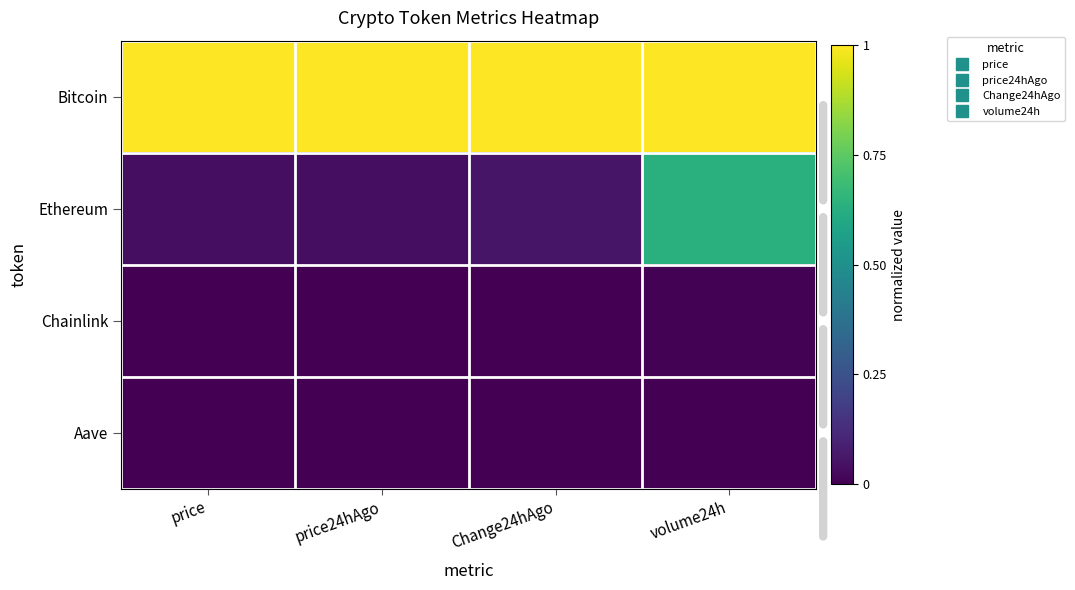

Reading left to right, extract all data points from this chart.

Bitcoin: price=1.0	price24hAgo=1.0	Change24hAgo=1.0	volume24h=1.0
Ethereum: price=0.0	price24hAgo=0.0	Change24hAgo=0.1	volume24h=0.6
Chainlink: price=0.0	price24hAgo=0.0	Change24hAgo=0.0	volume24h=0.0
Aave: price=0.0	price24hAgo=0.0	Change24hAgo=0.0	volume24h=0.0